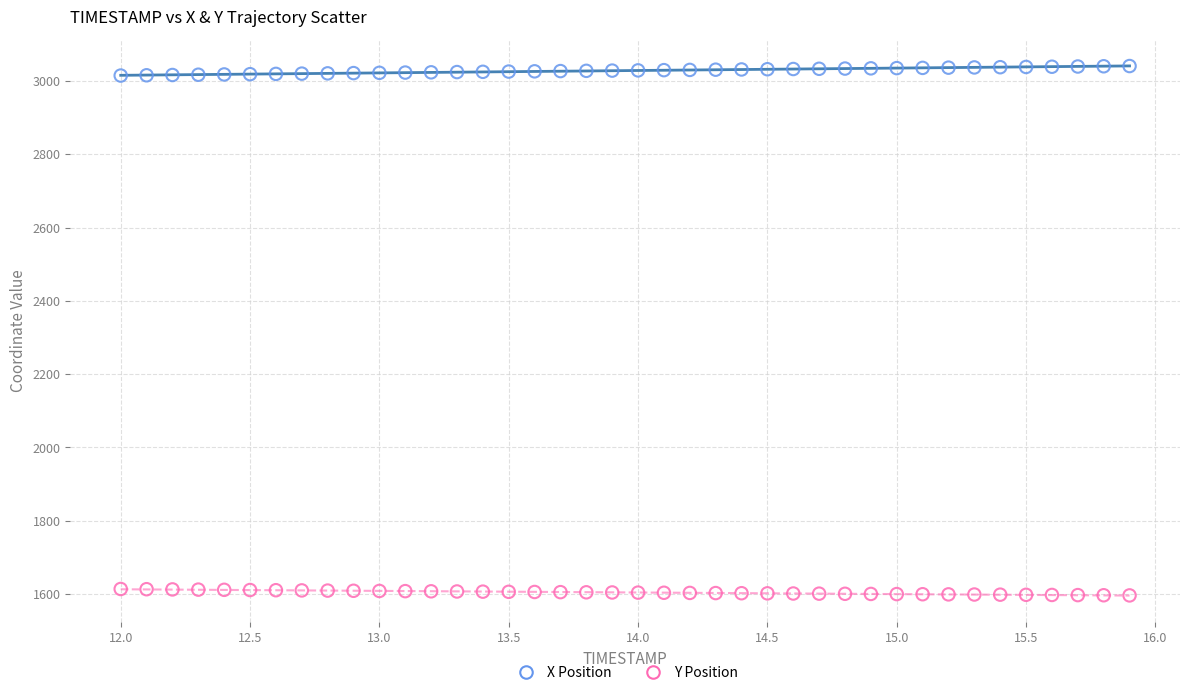

Which series contains the lowest Y value?

Y Position